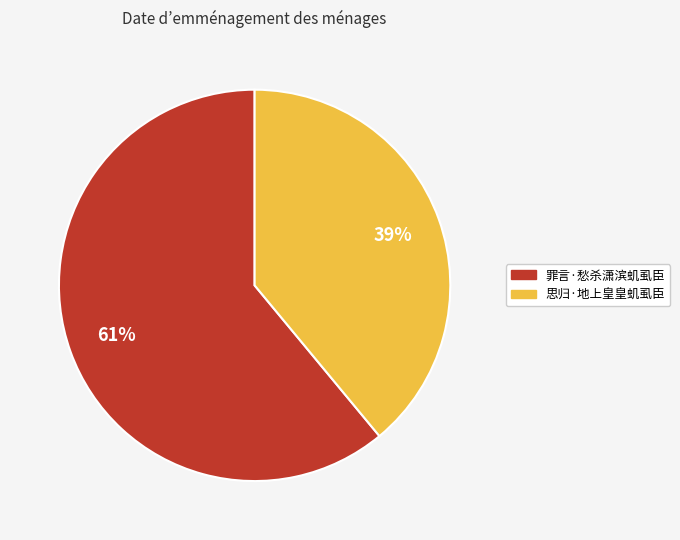

Approximately how many times larger is the value at 罪言·愁杀潇滨虮虱臣 compared to 思归·地上皇皇虮虱臣?

1.6